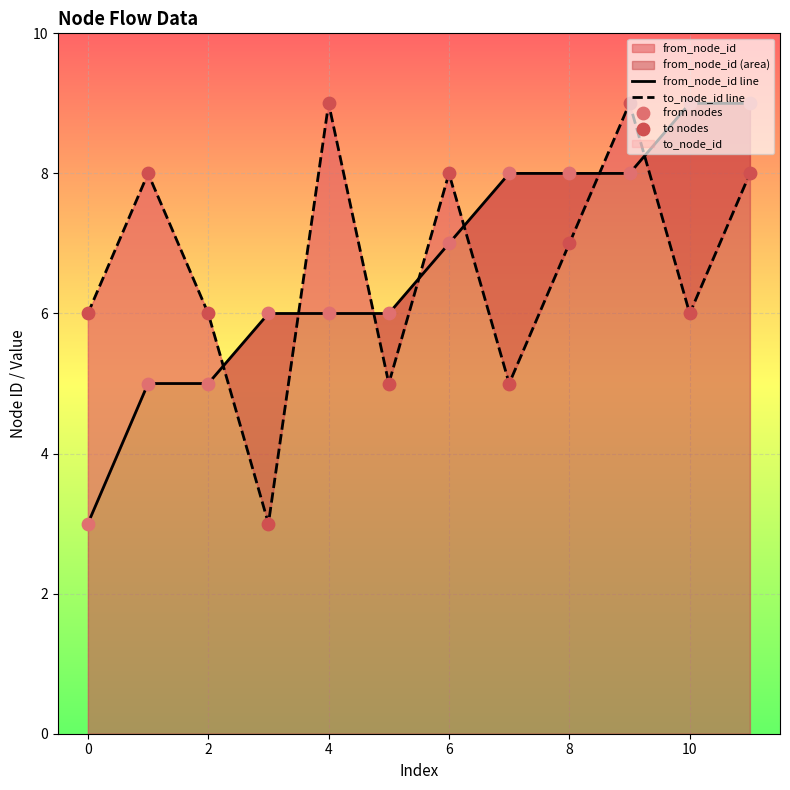

Which series has the largest total across all categories?

from_node_id line